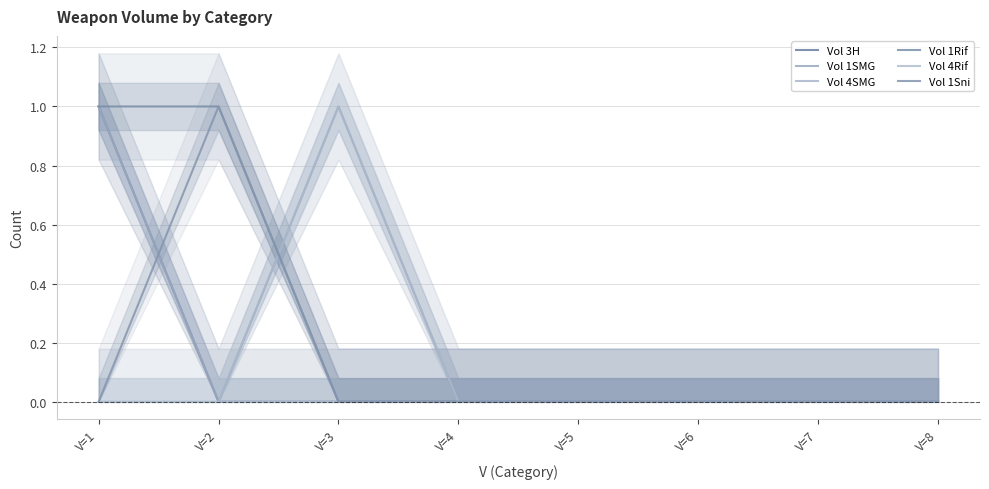

Which category has the lowest value across all series?

V=2